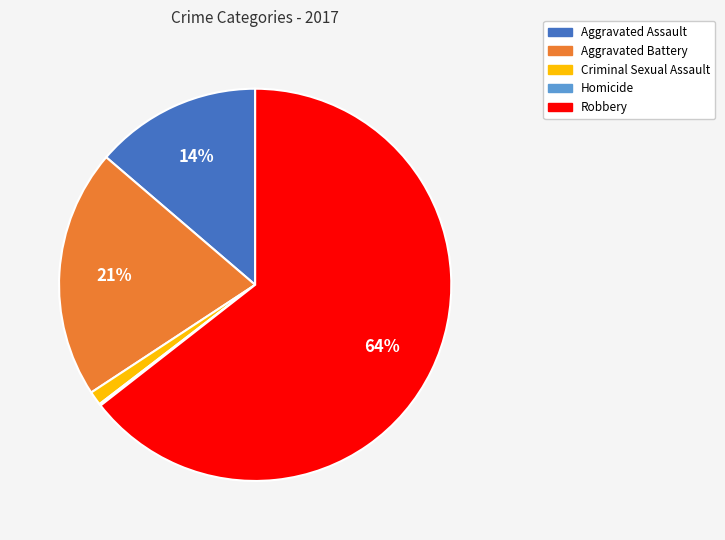

Which category accounts for the majority?

Robbery